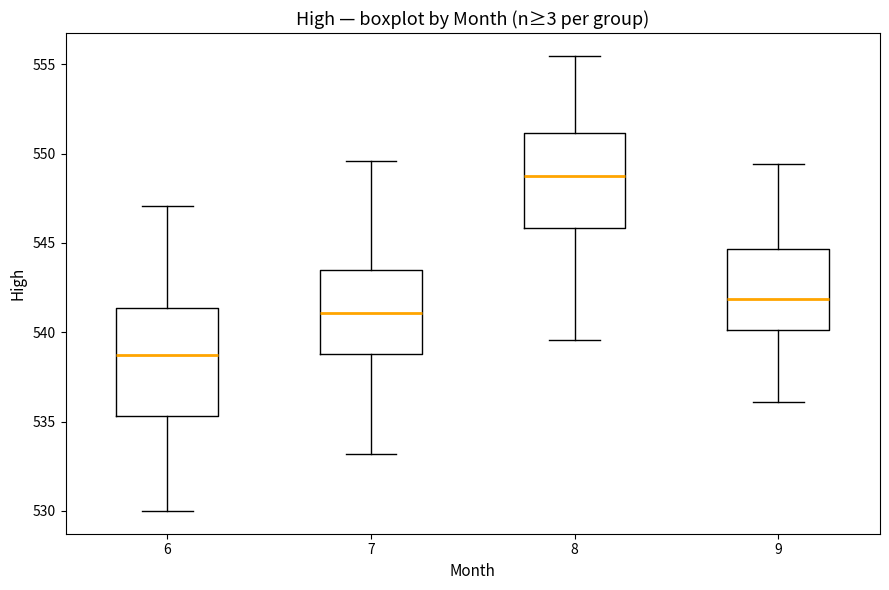

Which box's median line is the lowest?

6